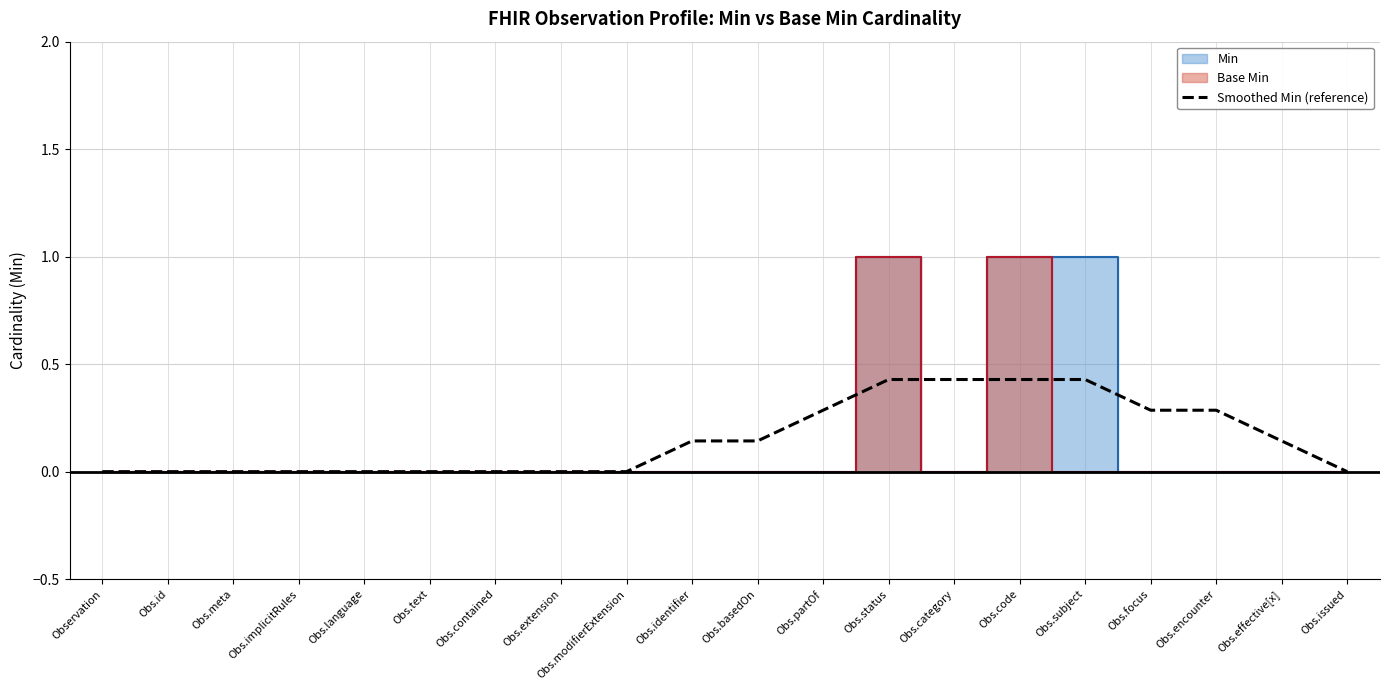

How many lines are shown in the chart?

1